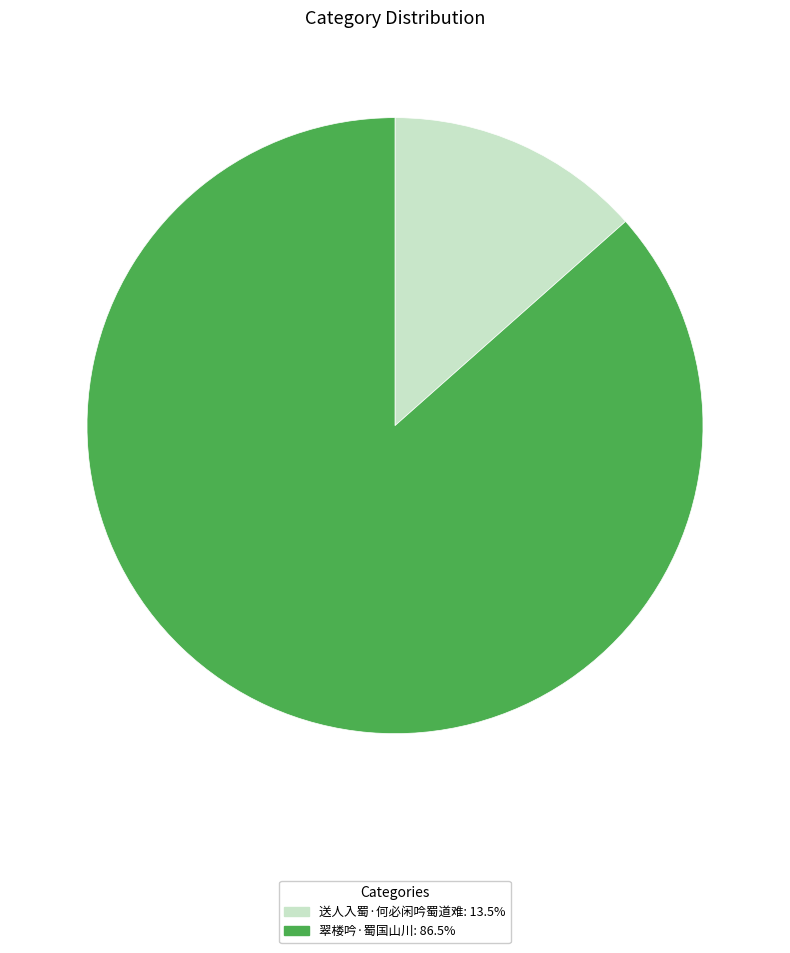

Rank the categories by value from highest to lowest.

翠楼吟·蜀国山川, 送人入蜀·何必闲吟蜀道难